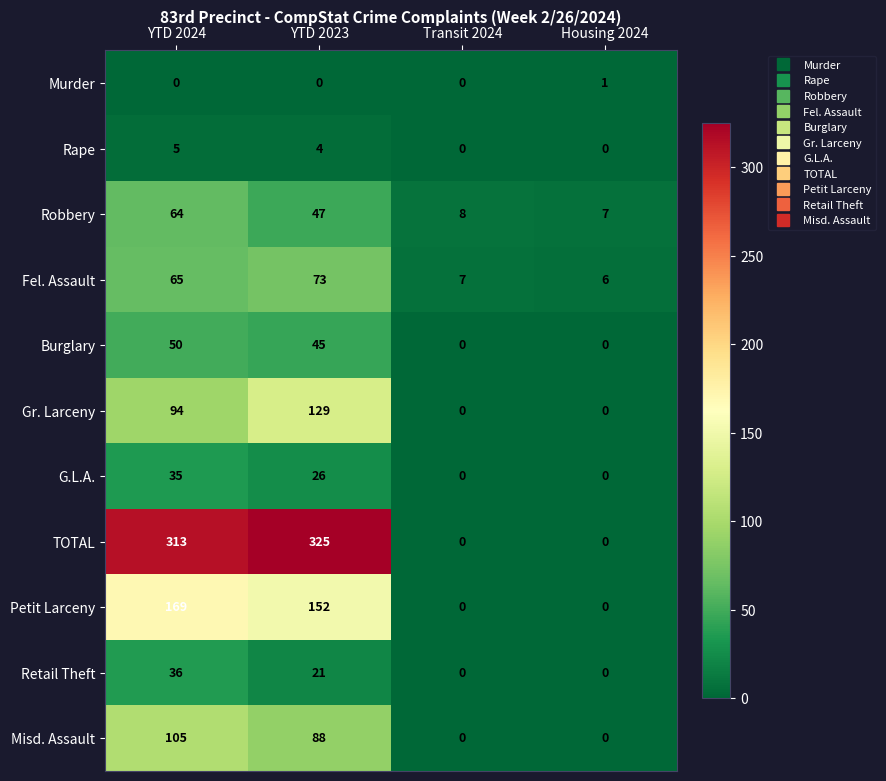

At which label does Burglary reach its peak?

YTD 2024